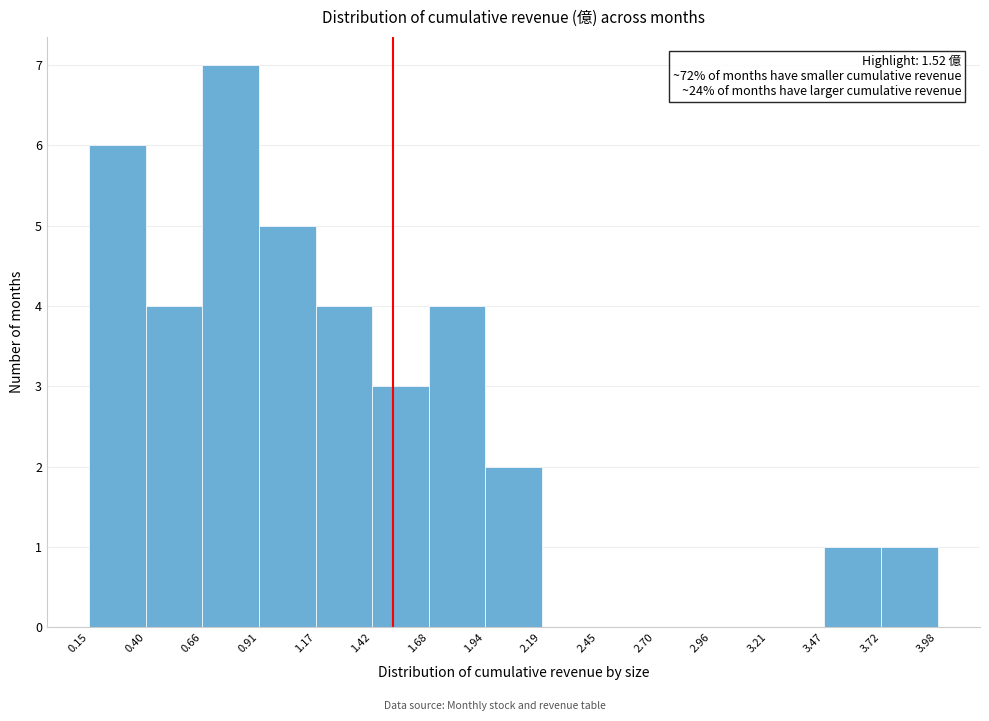

Over which range of the x-axis is the bar tallest?

0.66 to 0.91